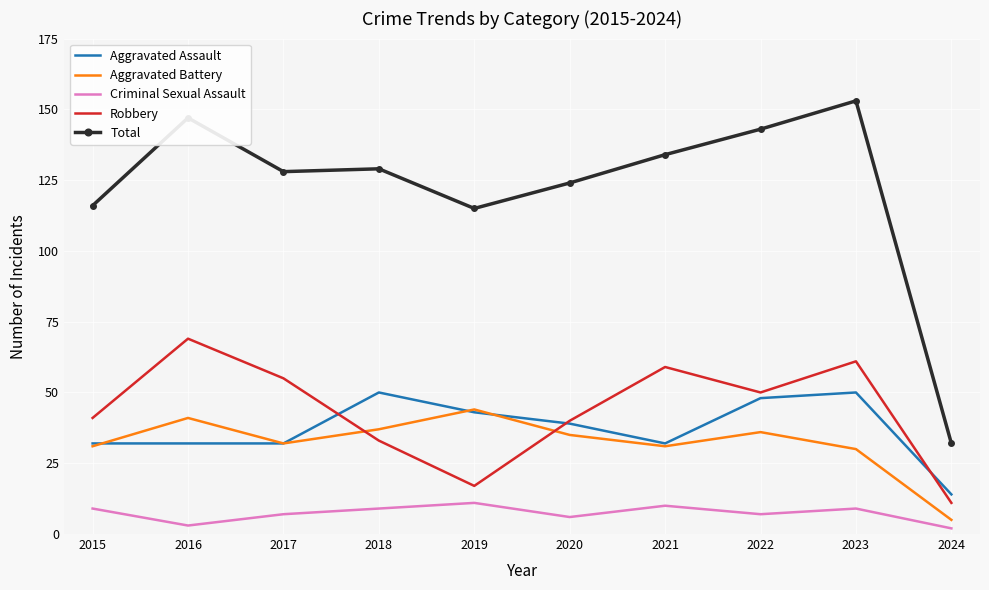

How many series are shown in this chart?

5